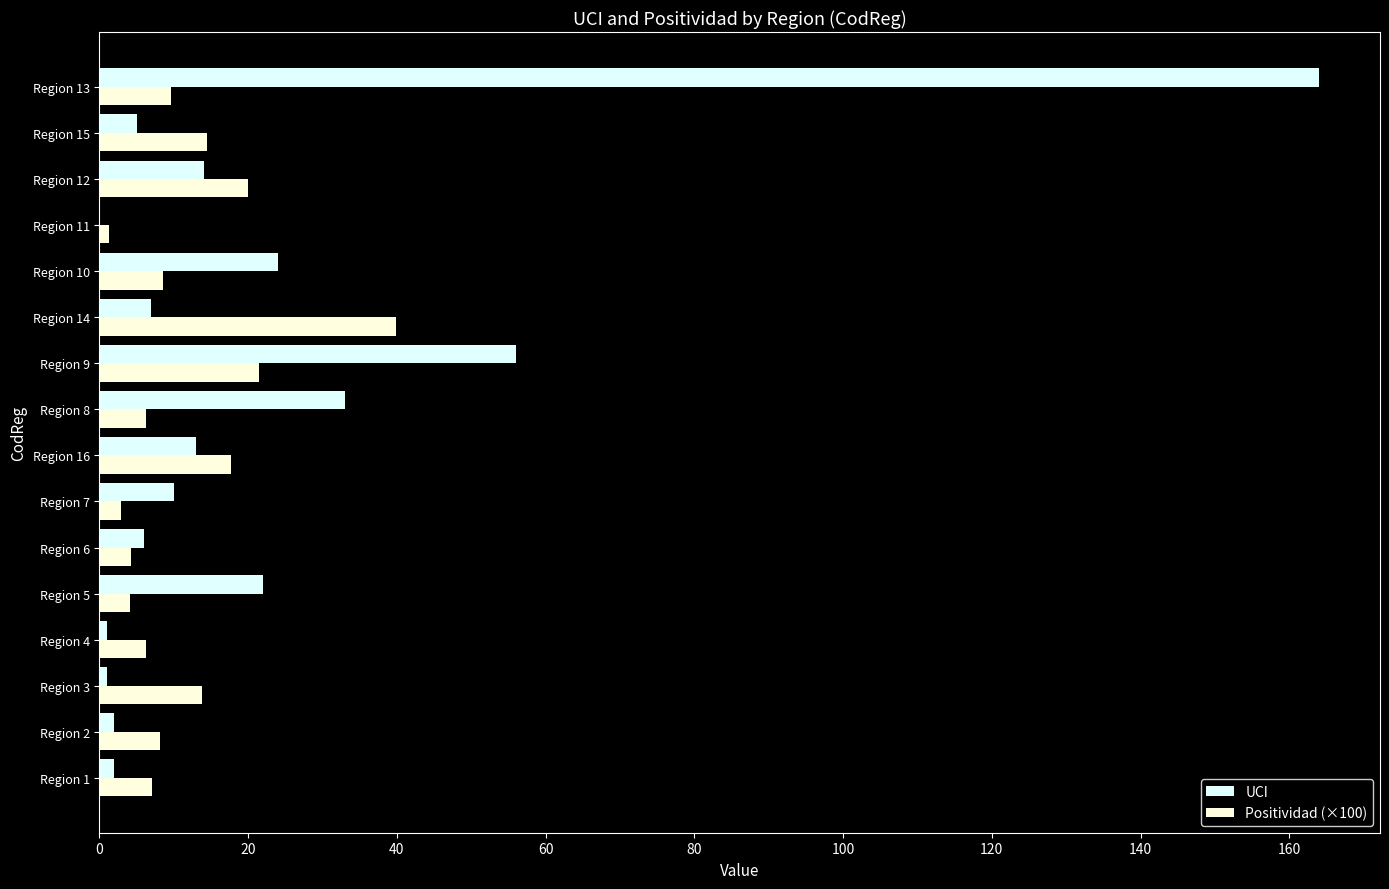

Where is UCI nearest to the value 82?

Region 9